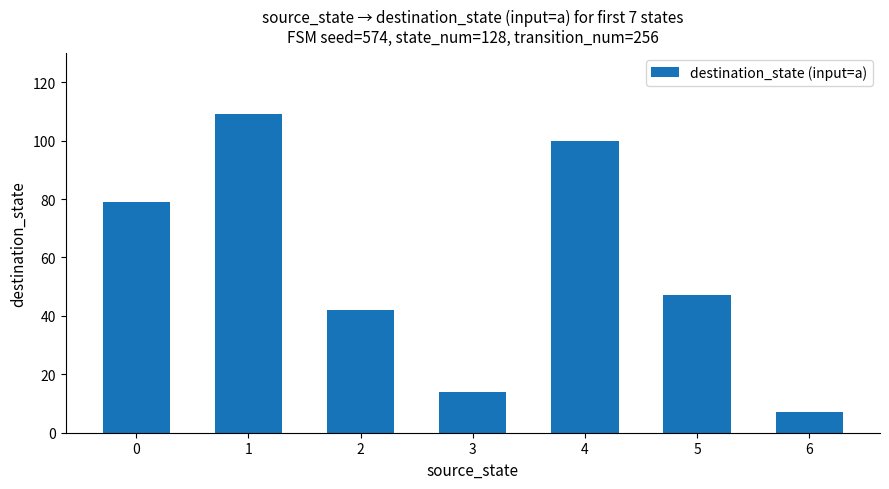

Does the chart contain any negative values?

No